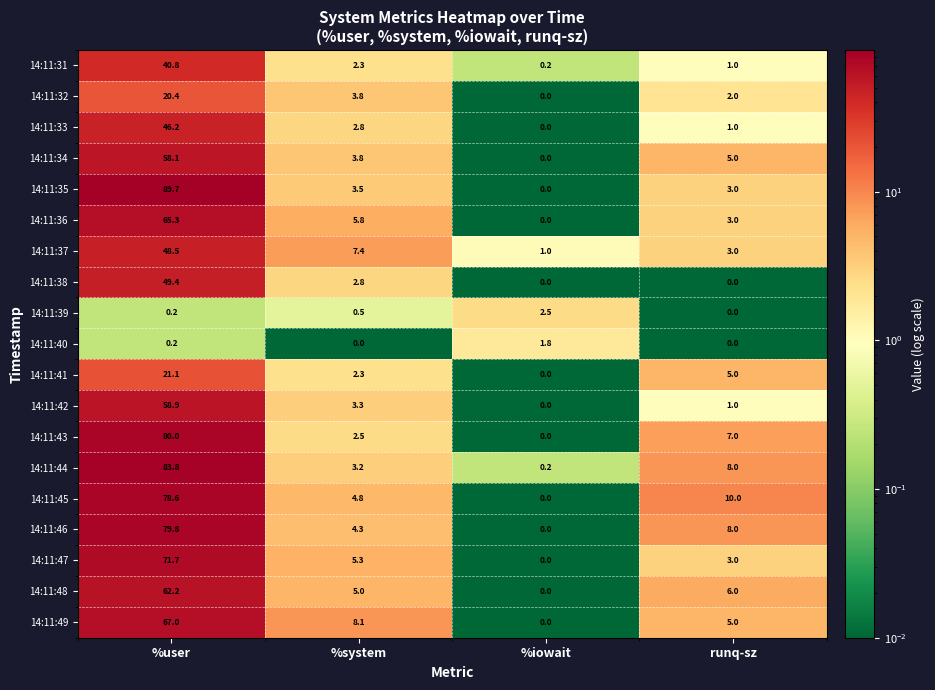

What is the difference between the maximum and minimum values in the 14:11:39 series?

2.5